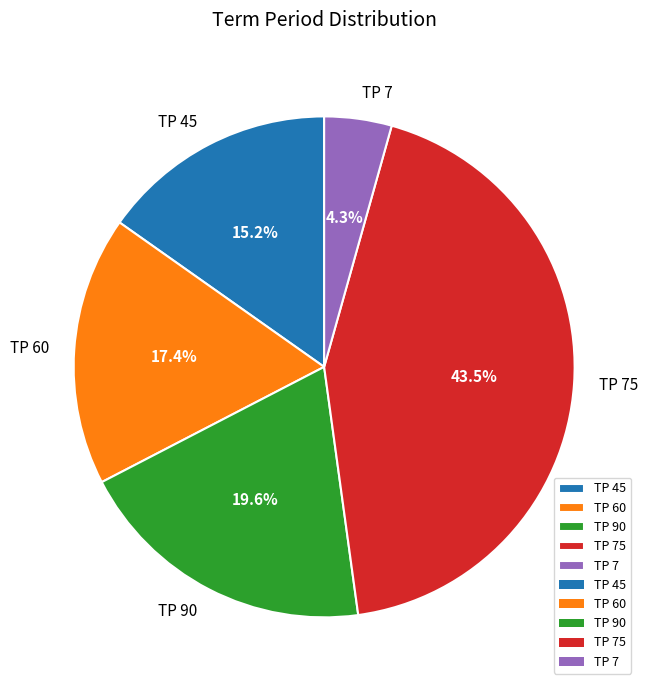

Rank the categories by value from lowest to highest.

TP 7, TP 45, TP 60, TP 90, TP 75